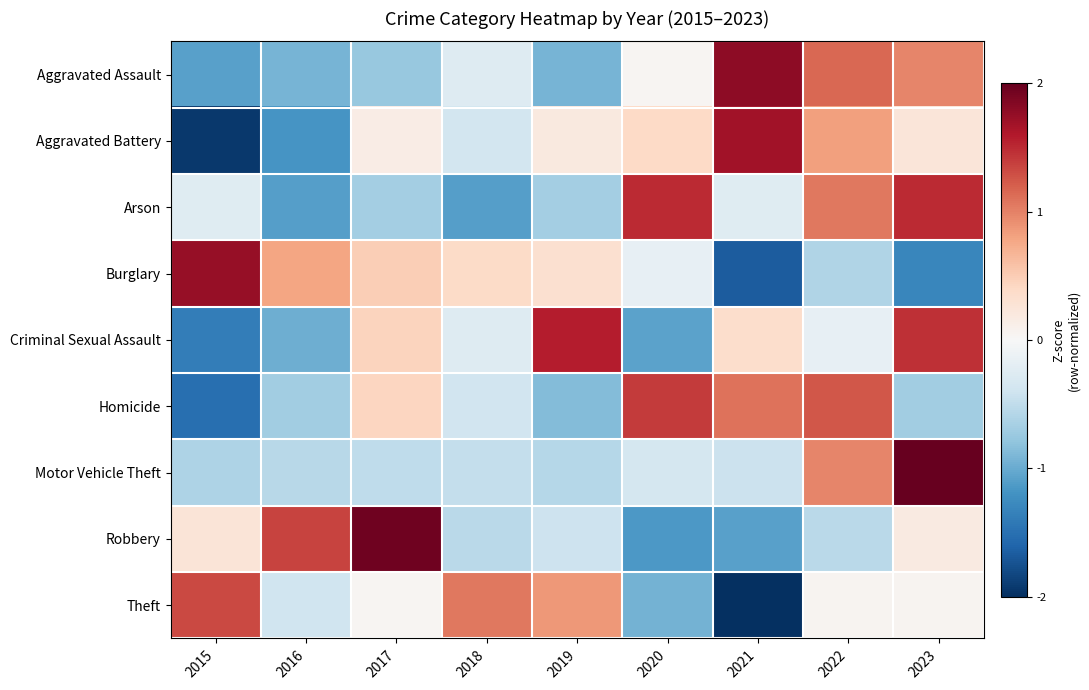

What is the total value across all series at 2017?

1.6